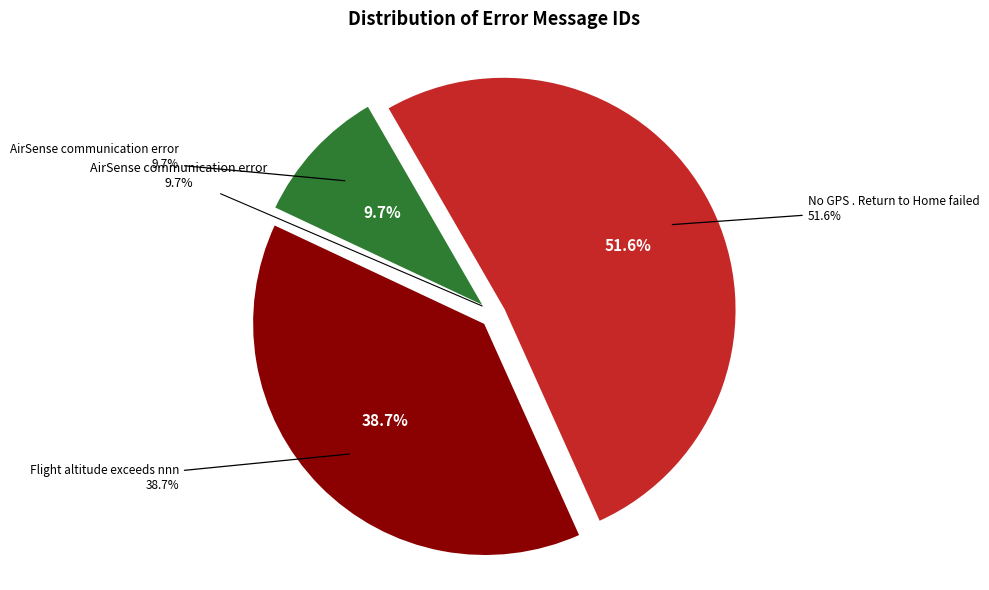

Does any single category account for the majority?

Yes